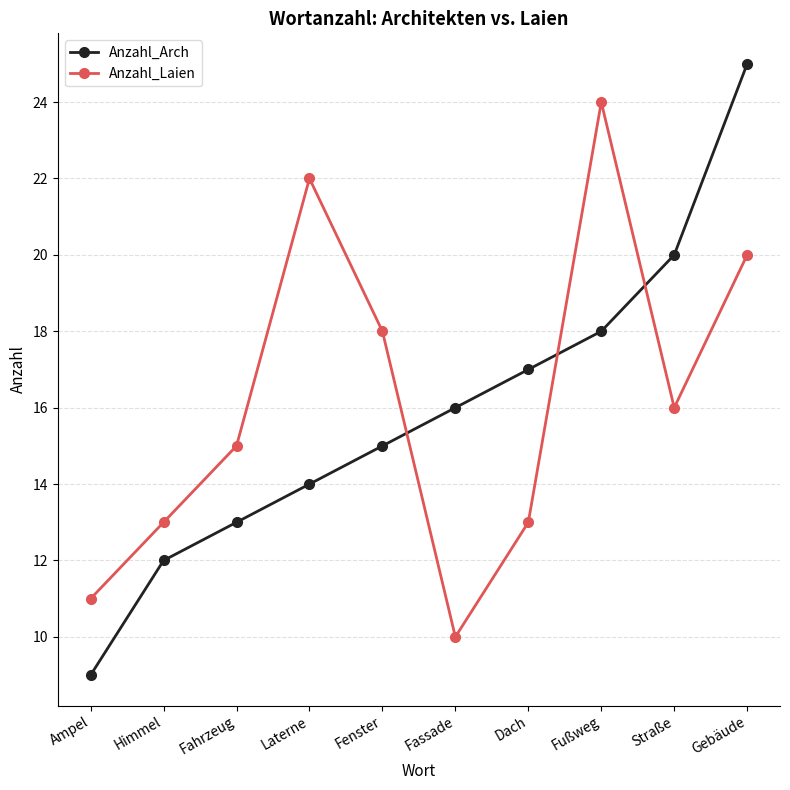

True or false: Anzahl_Arch has a value of 7 at Laterne.

False